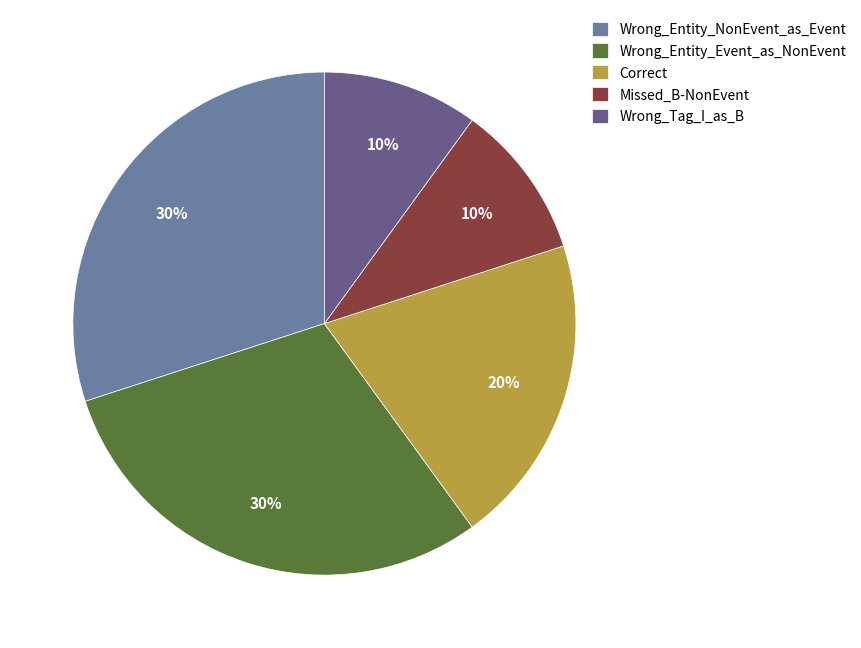

Is the sum of Missed_B-NonEvent and Wrong_Entity_Event_as_NonEvent greater than half?

No